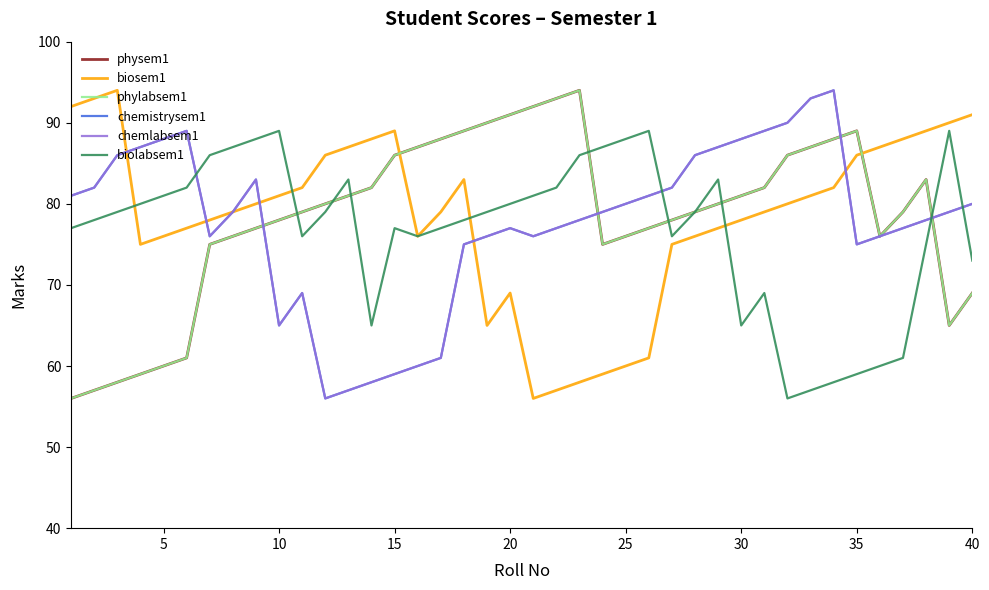

How many interior local valleys does the chemlabsem1 series have?

5